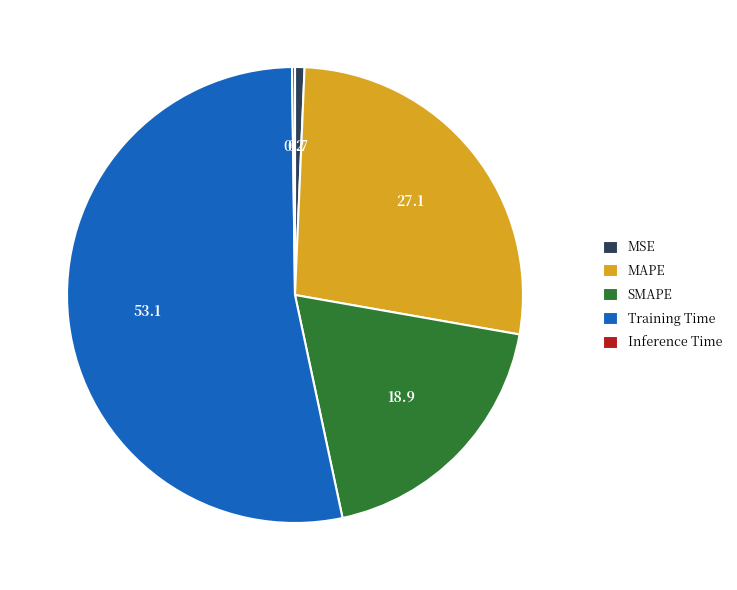

Combined, do Training Time and MSE account for over 50%?

Yes